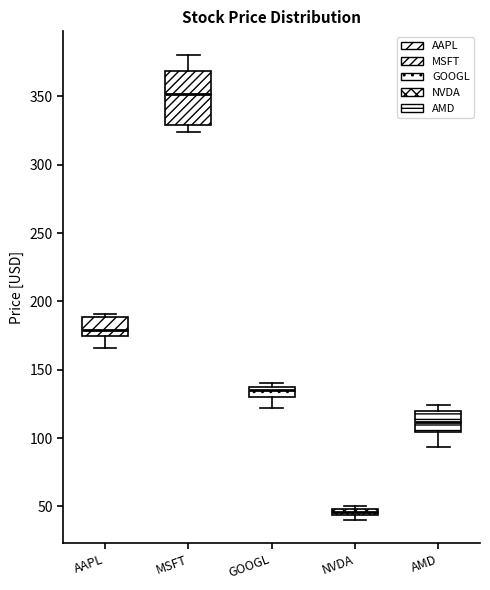

Comparing the boxes themselves (not the whiskers), which one is the tallest?

MSFT